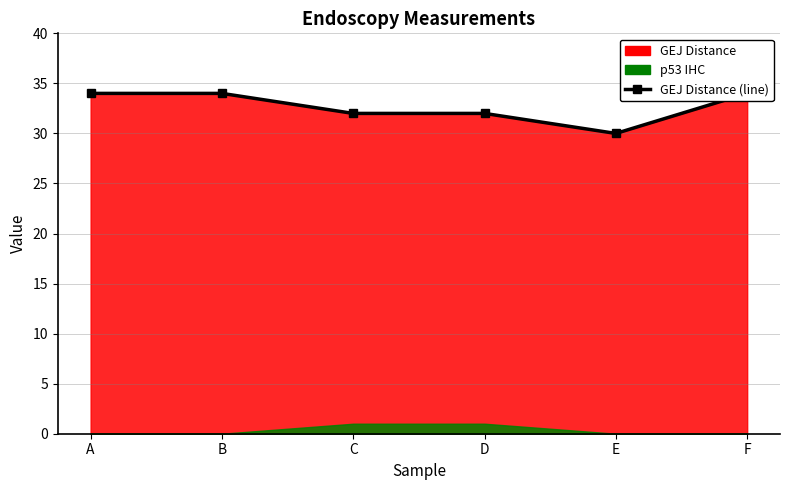

What is the difference between the maximum and minimum values?

4